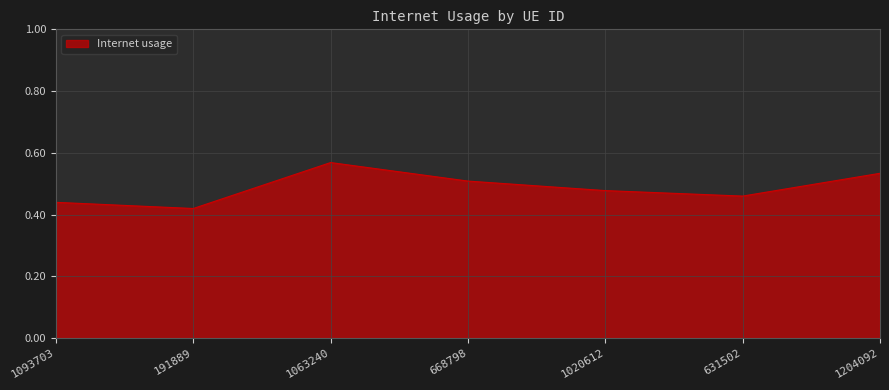

The value at 668798 is 0.5. True or false?

True